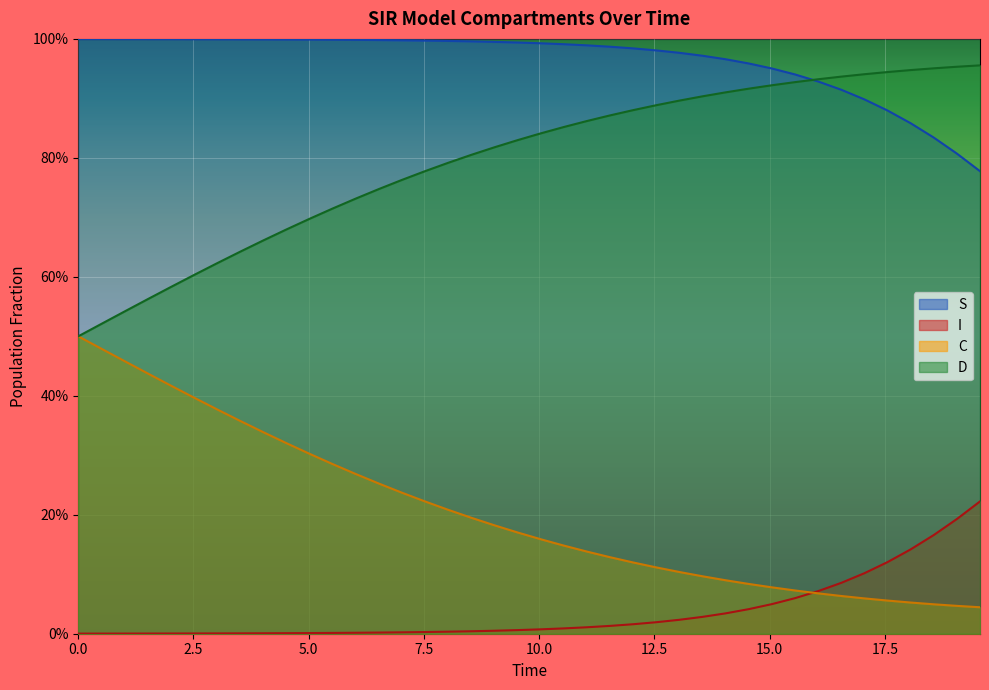

How many lines are shown in the chart?

4